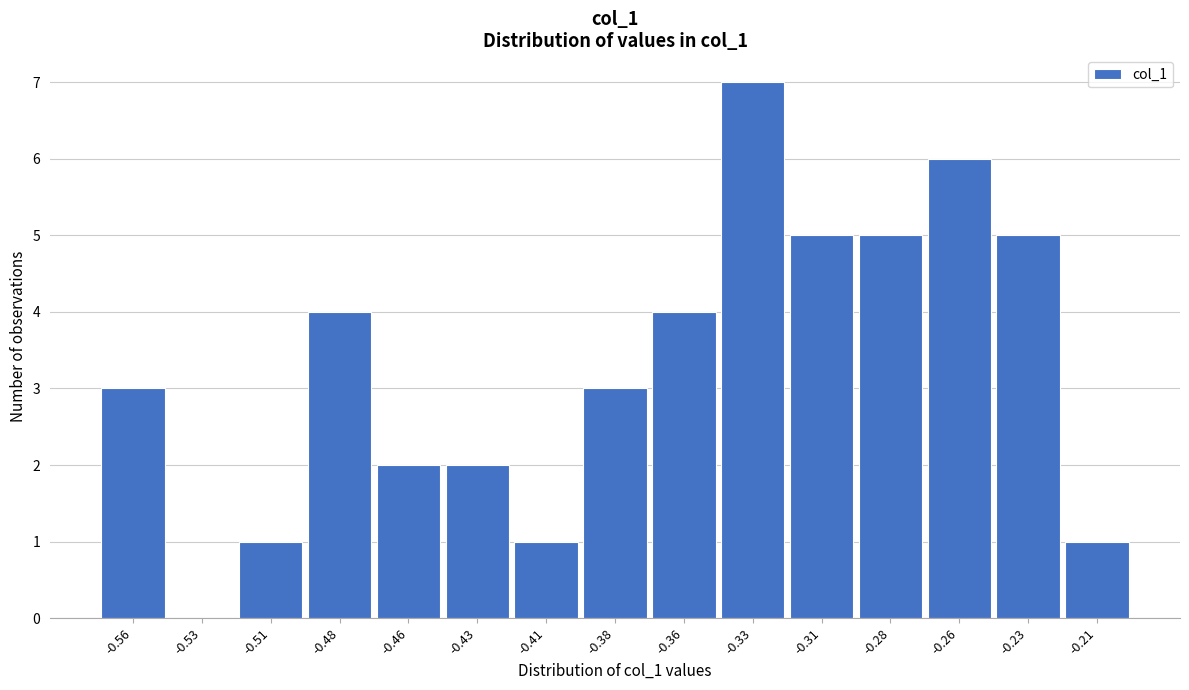

Reading right to left, extract all data points from this chart.

-0.21=1	-0.23=5	-0.26=6	-0.28=5	-0.31=5	-0.33=7	-0.36=4	-0.38=3	-0.41=1	-0.43=2	-0.46=2	-0.48=4	-0.51=1	-0.53=0	-0.56=3